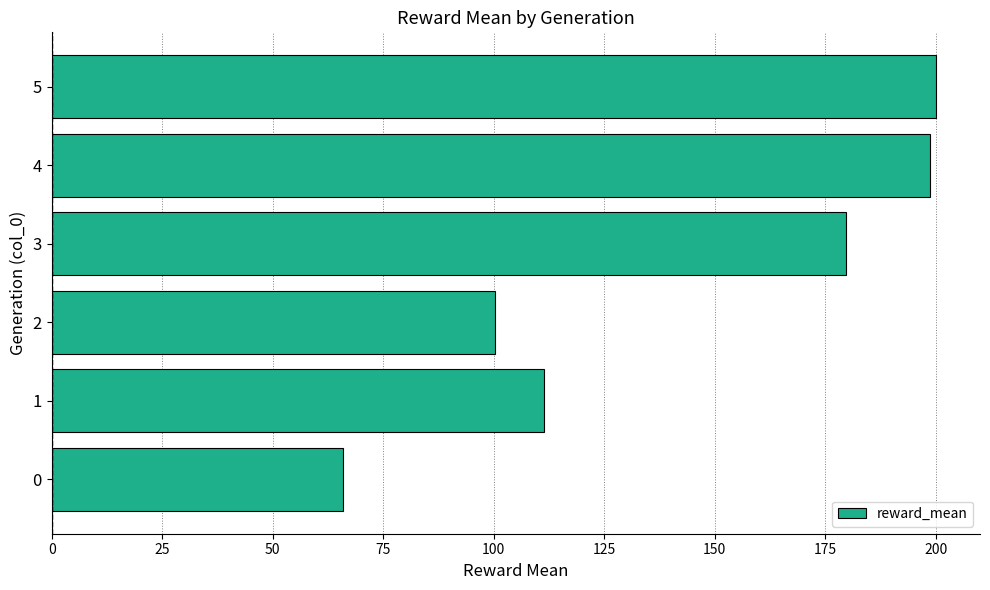

What is the difference between the maximum and second lowest values?

99.8